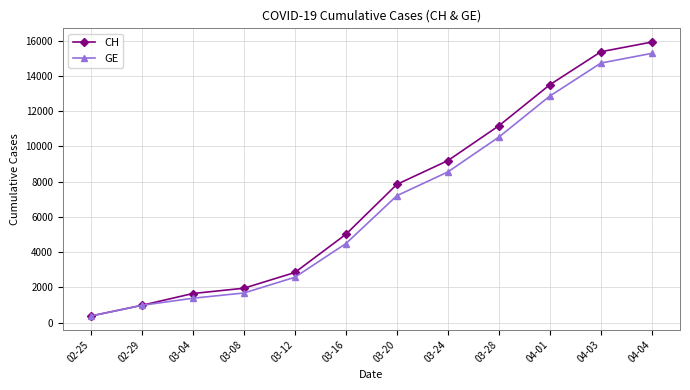

Where is CH nearest to the value 8150?

03-20